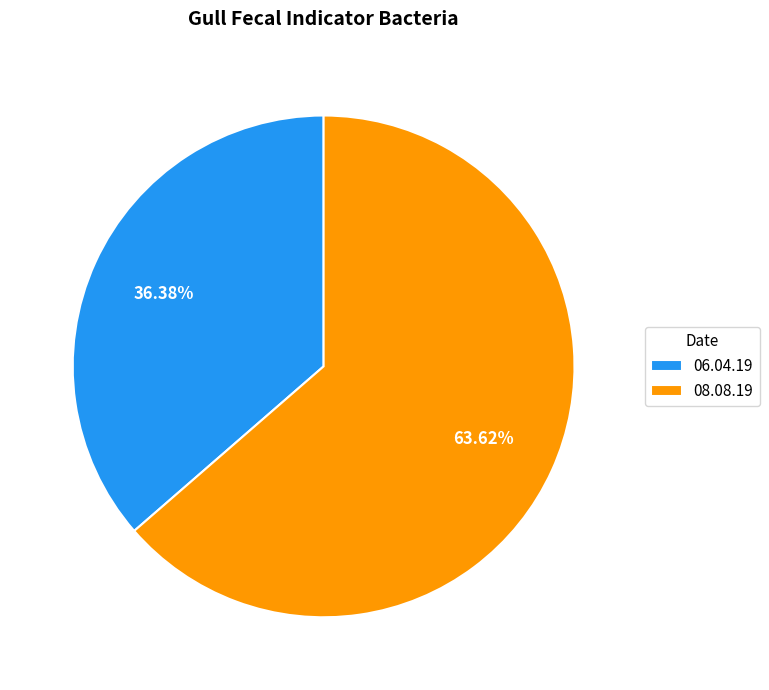

True or false: 08.08.19 accounts for 74% of the total.

False